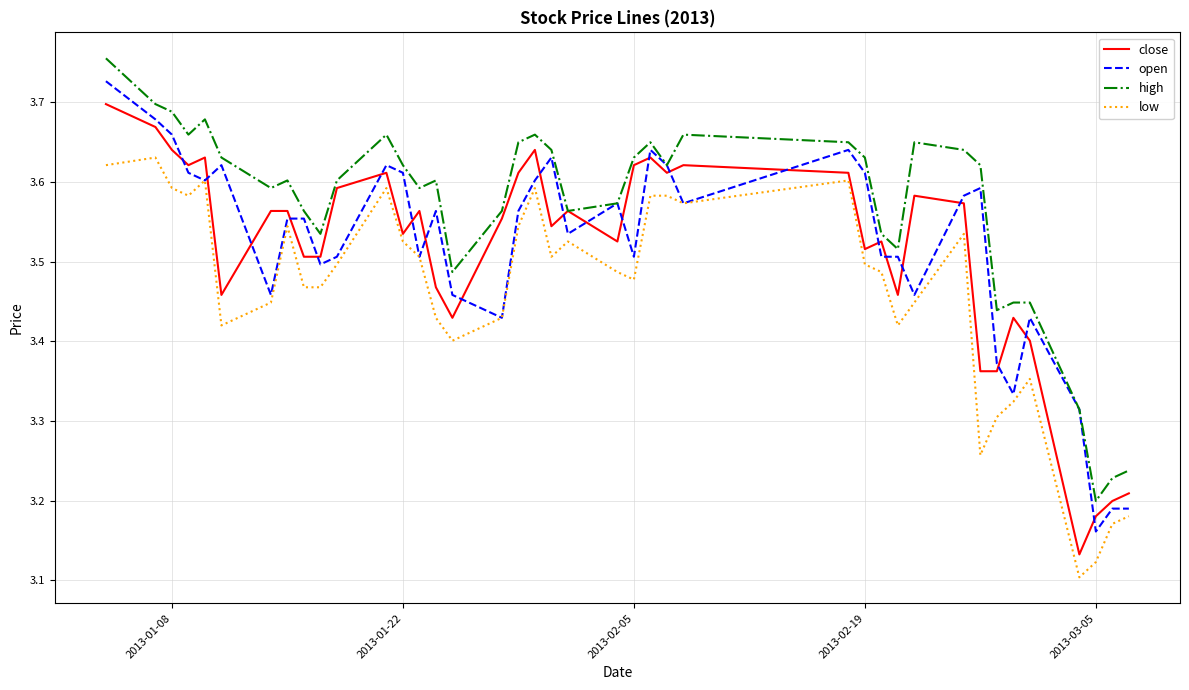

List the series in order of their peak value, highest first.

high, open, close, low